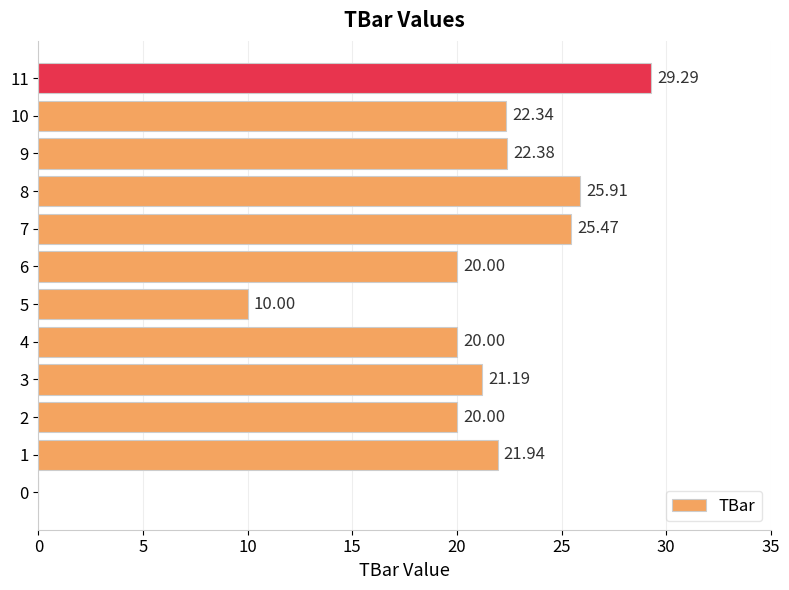

Read the value at 10.

22.3